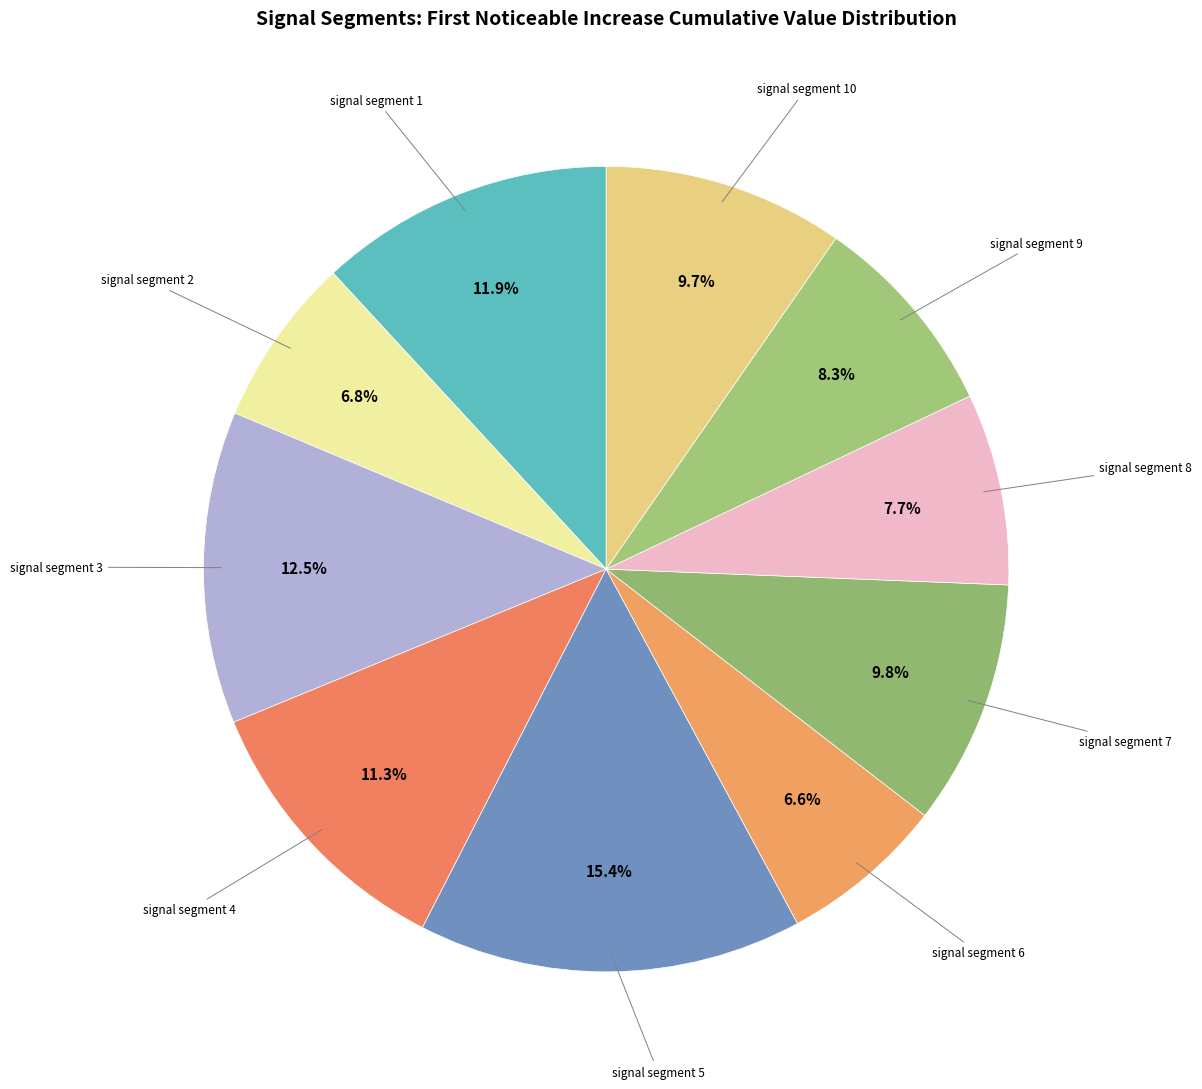

Is there a majority slice in this chart?

No